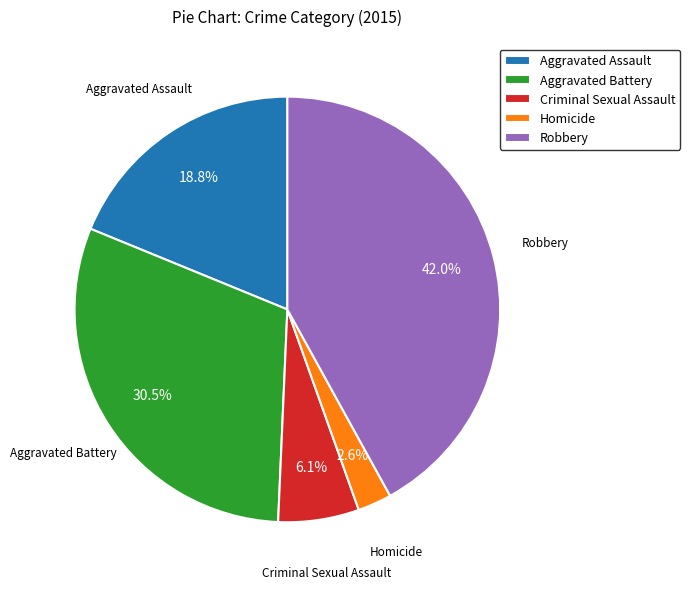

Combined, do Robbery and Criminal Sexual Assault account for over 50%?

No